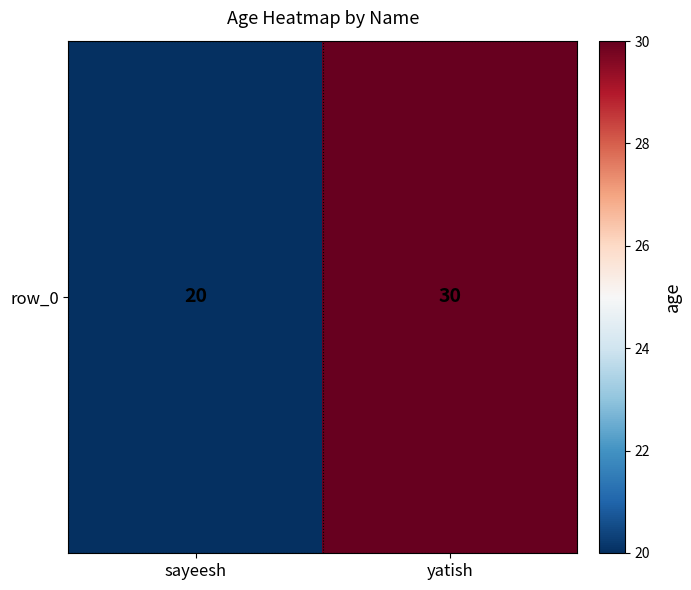

List the labels in order of value, largest first.

yatish, sayeesh